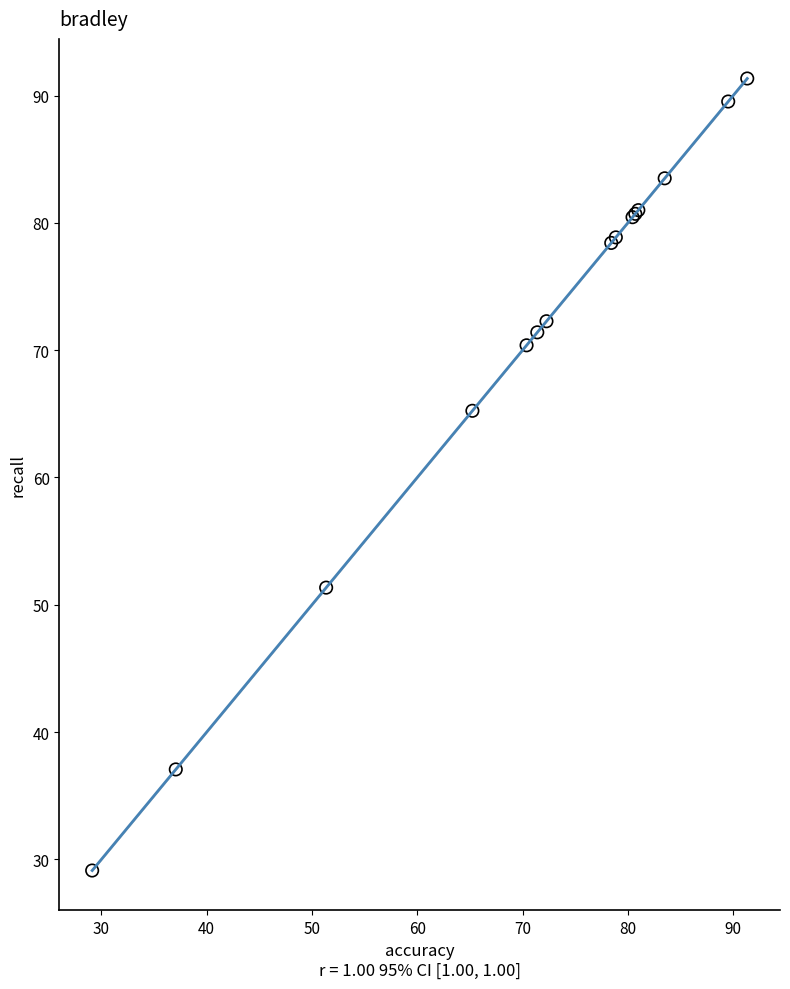

What Y value in the scatter plot is closest to 60?

65.2